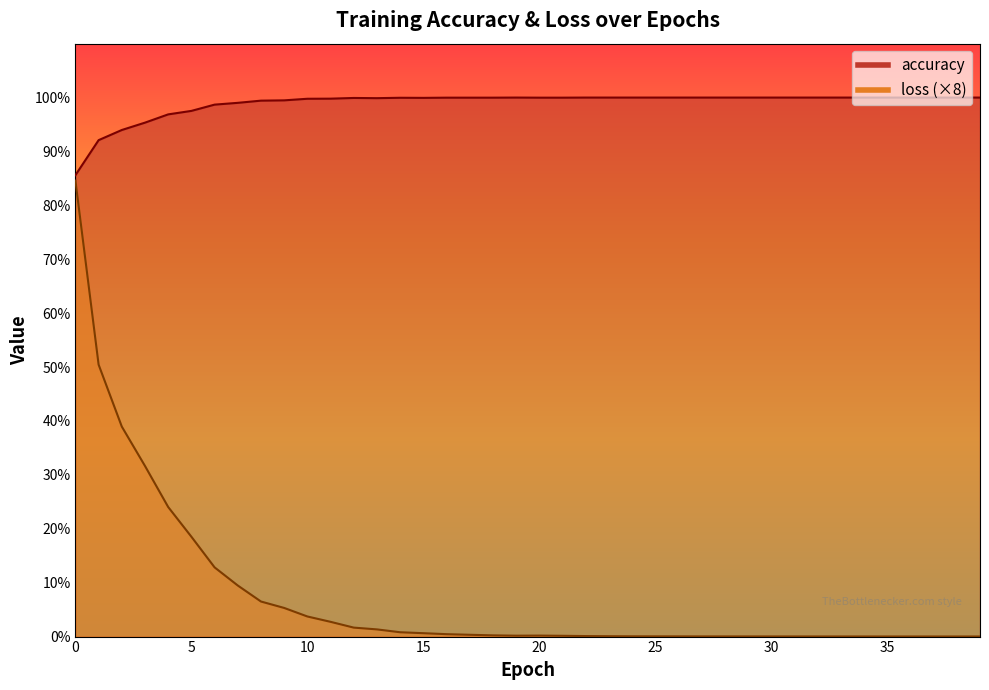

True or false: accuracy and loss intersect in this chart.

False